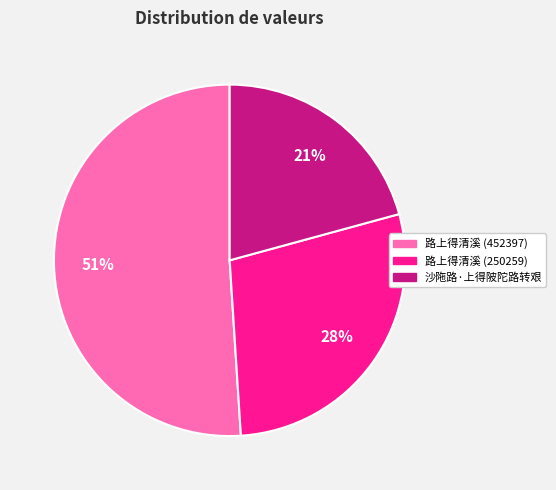

Is there any slice that represents more than half of the pie?

Yes